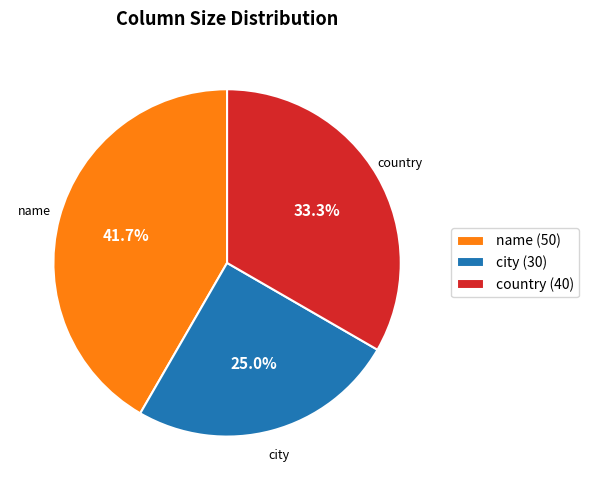

How many slices are in this pie chart?

3